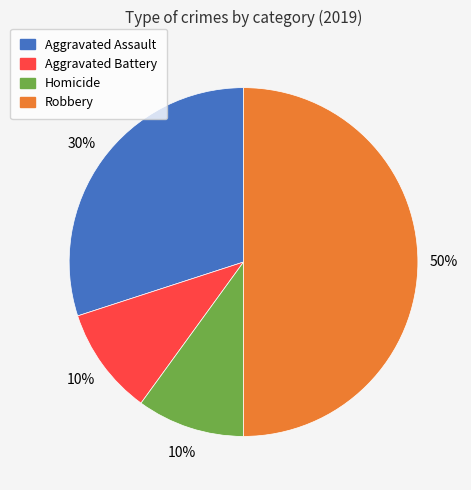

To the nearest percent, what is the difference between the largest and smallest slice percentages?

40%